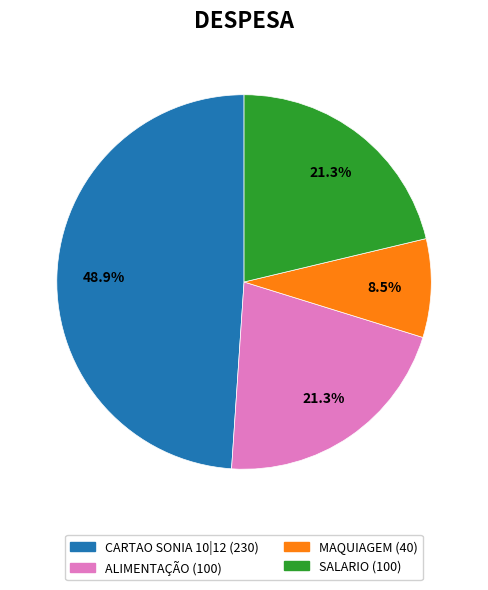

How many slices are in this pie chart?

4